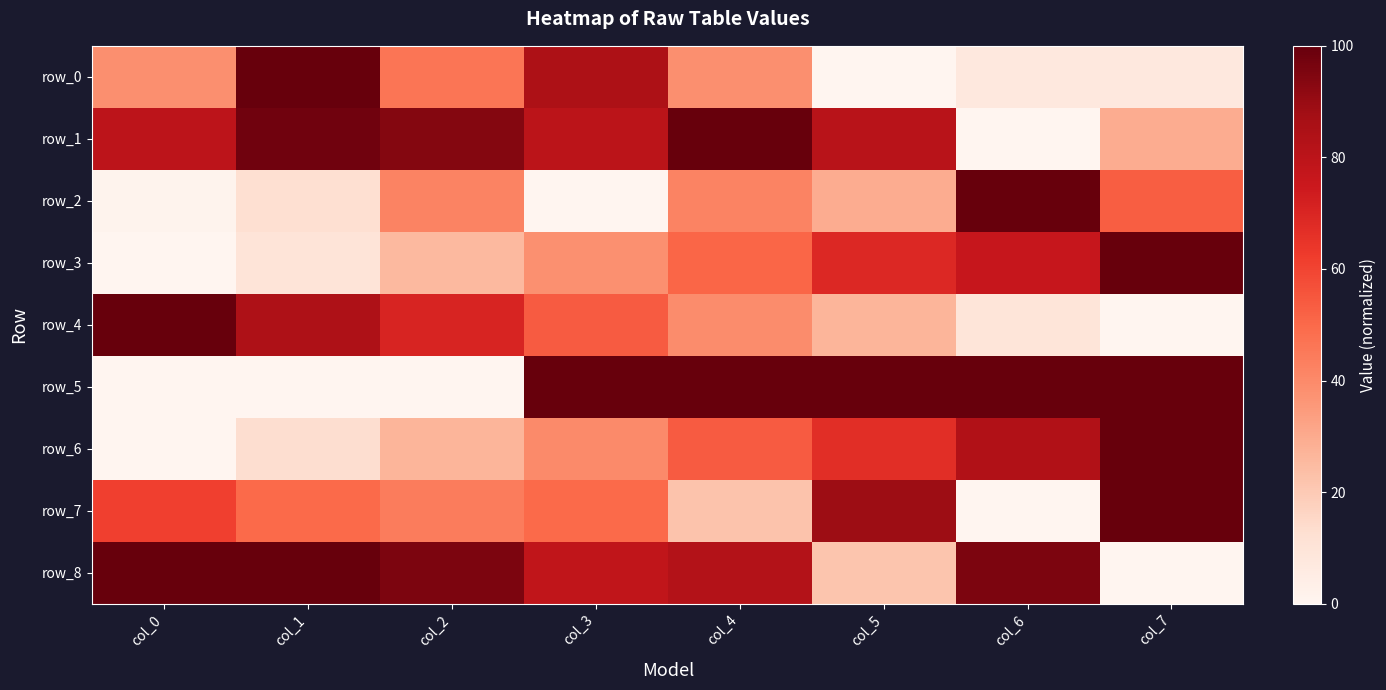

How many values in row_2 are above zero?

7